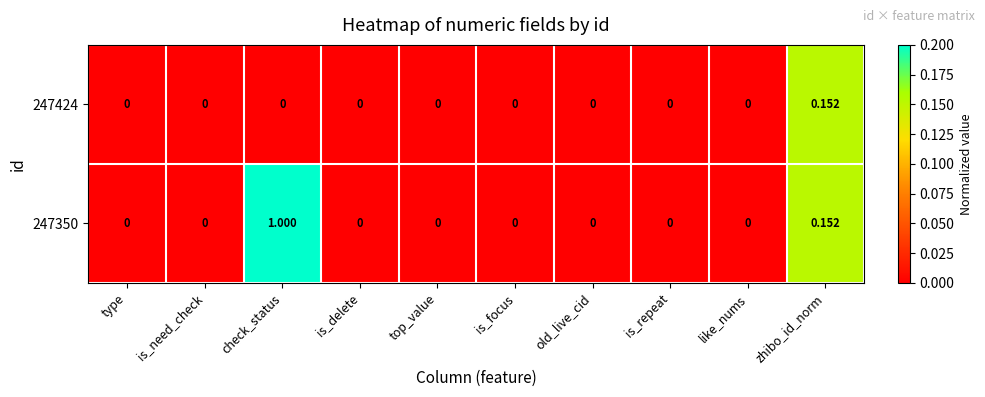

How many data points does each series have?

10